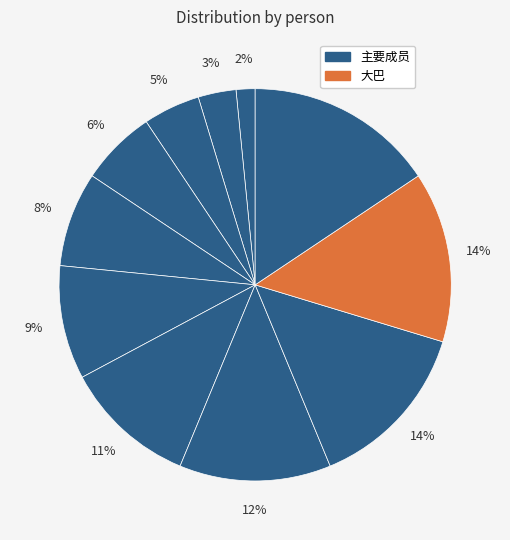

Does any single category account for the majority?

No